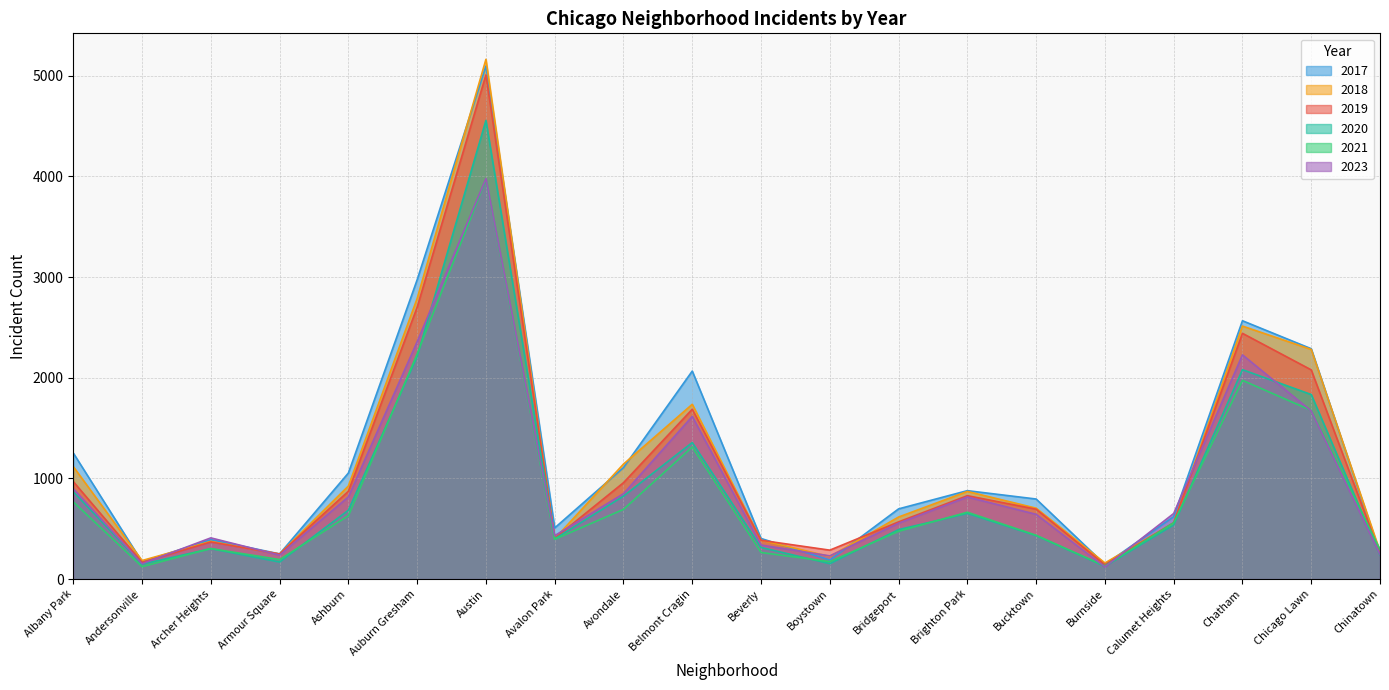

What is the label of the 10th point from the right?

Beverly